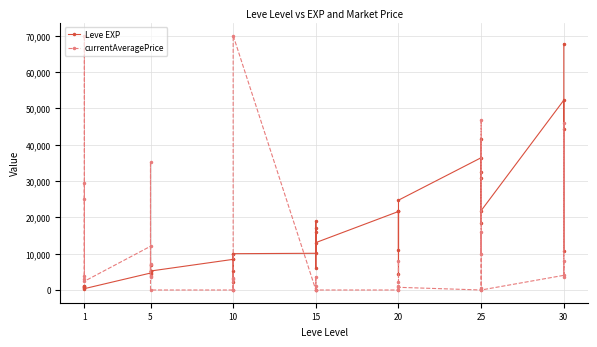

Which series has the widest spread of values?

currentAveragePrice